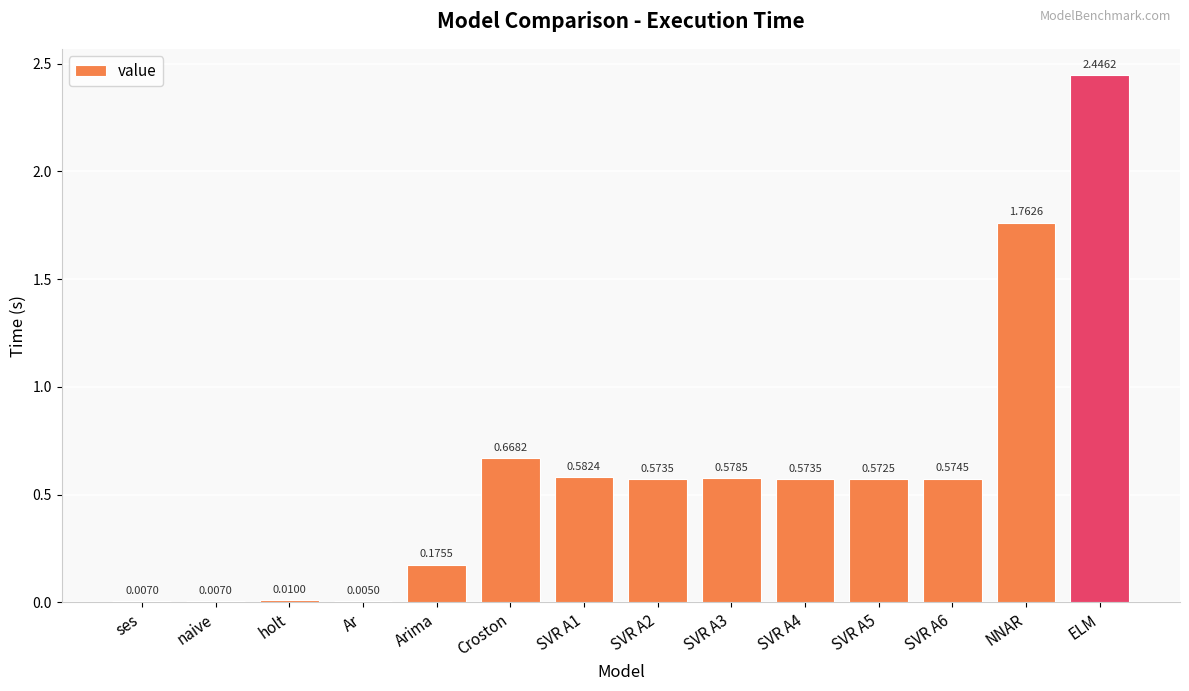

Where is the data nearest to the value 1?

Croston